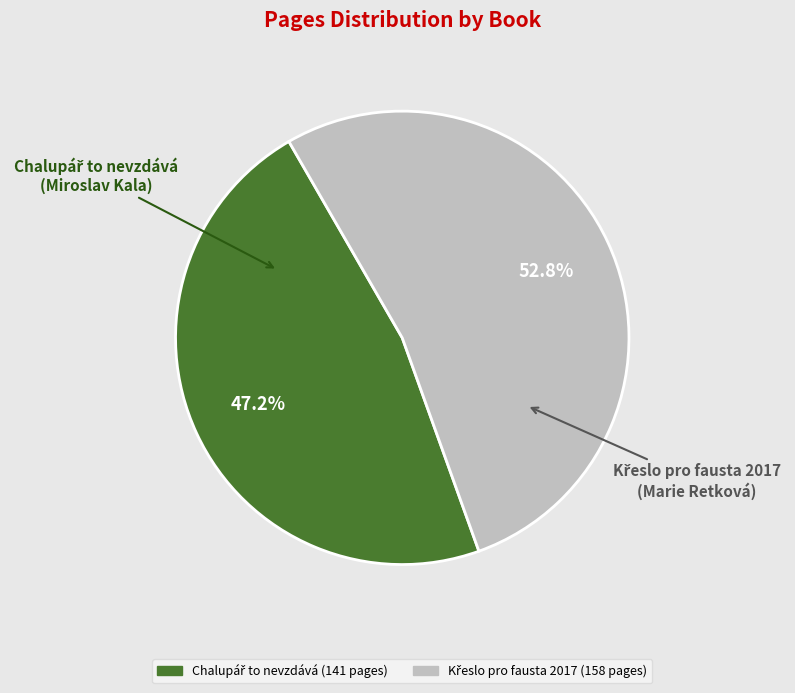

Rank the categories by value from highest to lowest.

Křeslo pro fausta 2017, Chalupář to nevzdává